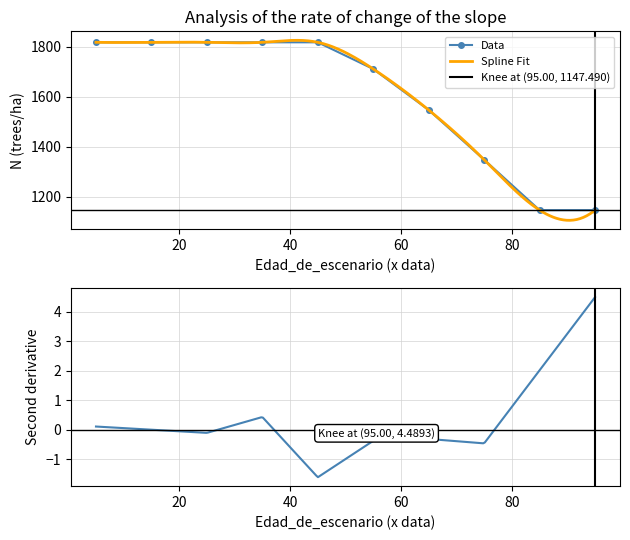

What is the value of the Data point at the 4th from the left?

1817.9